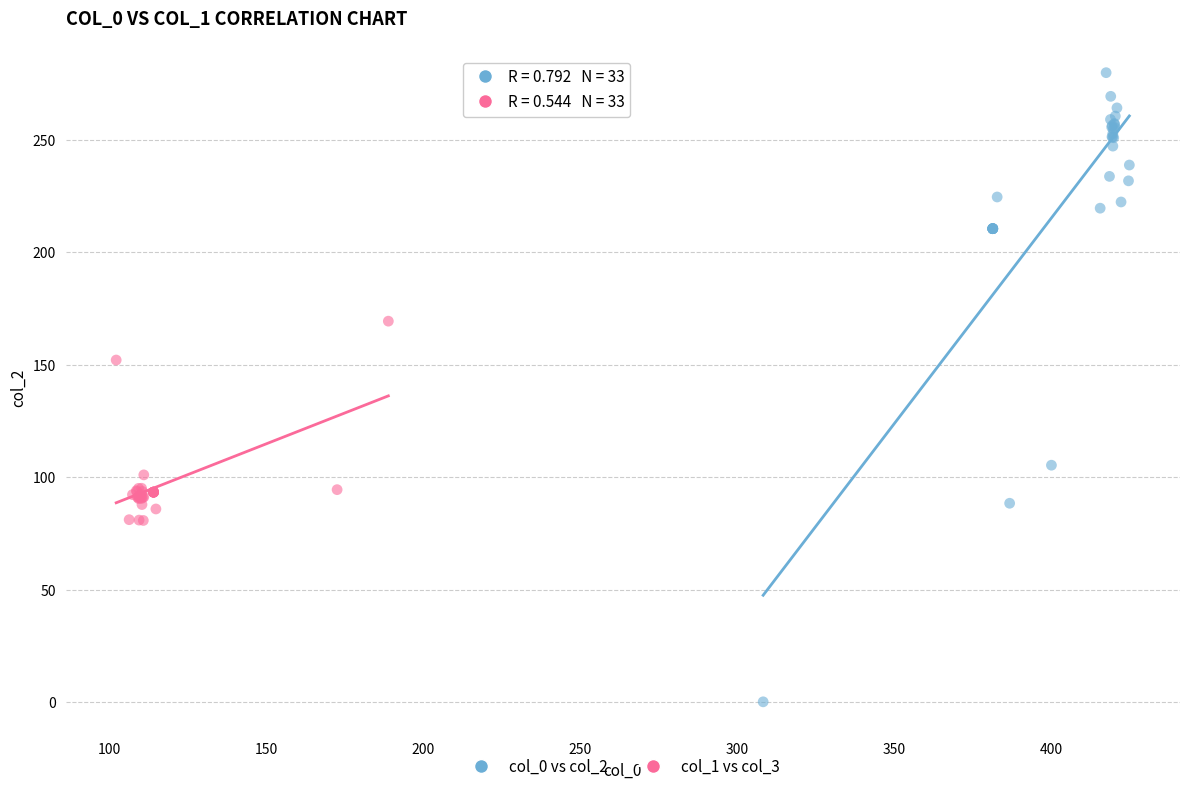

Which series reaches the maximum Y coordinate?

col_0 vs col_2